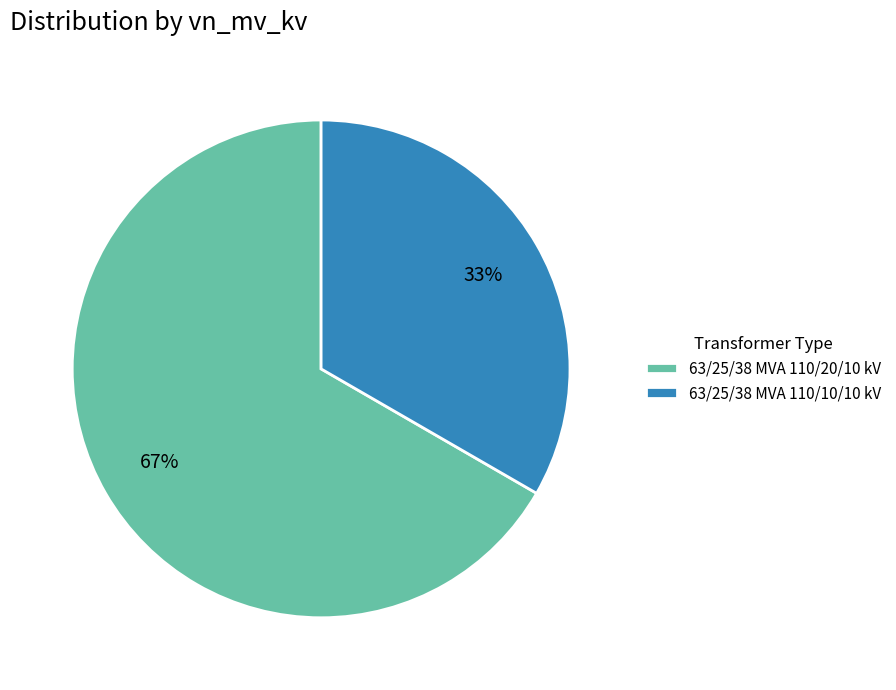

Count the number of slices in the pie.

2